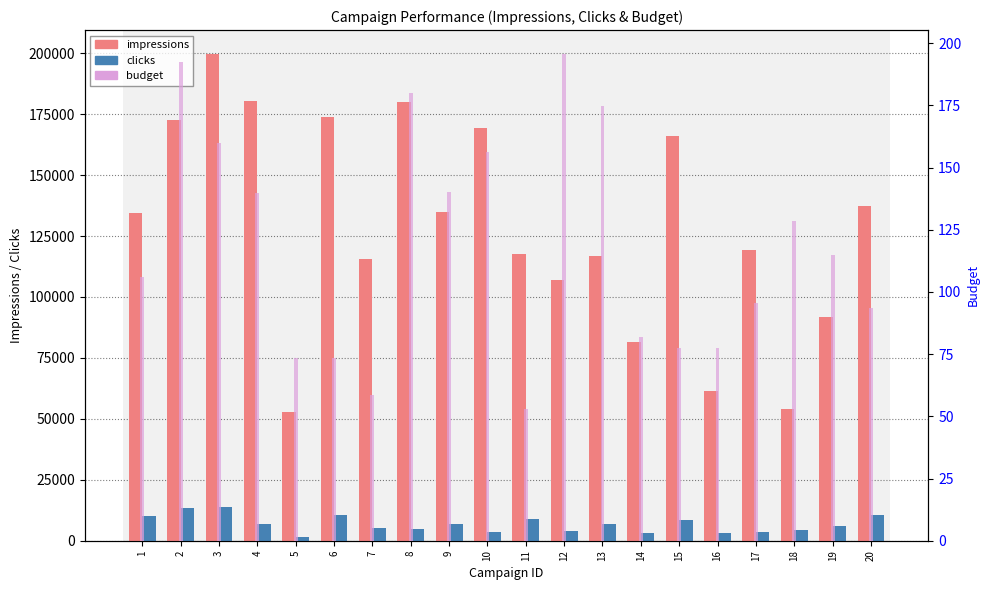

True or false: budget has a value of 216.3 at 9.

False